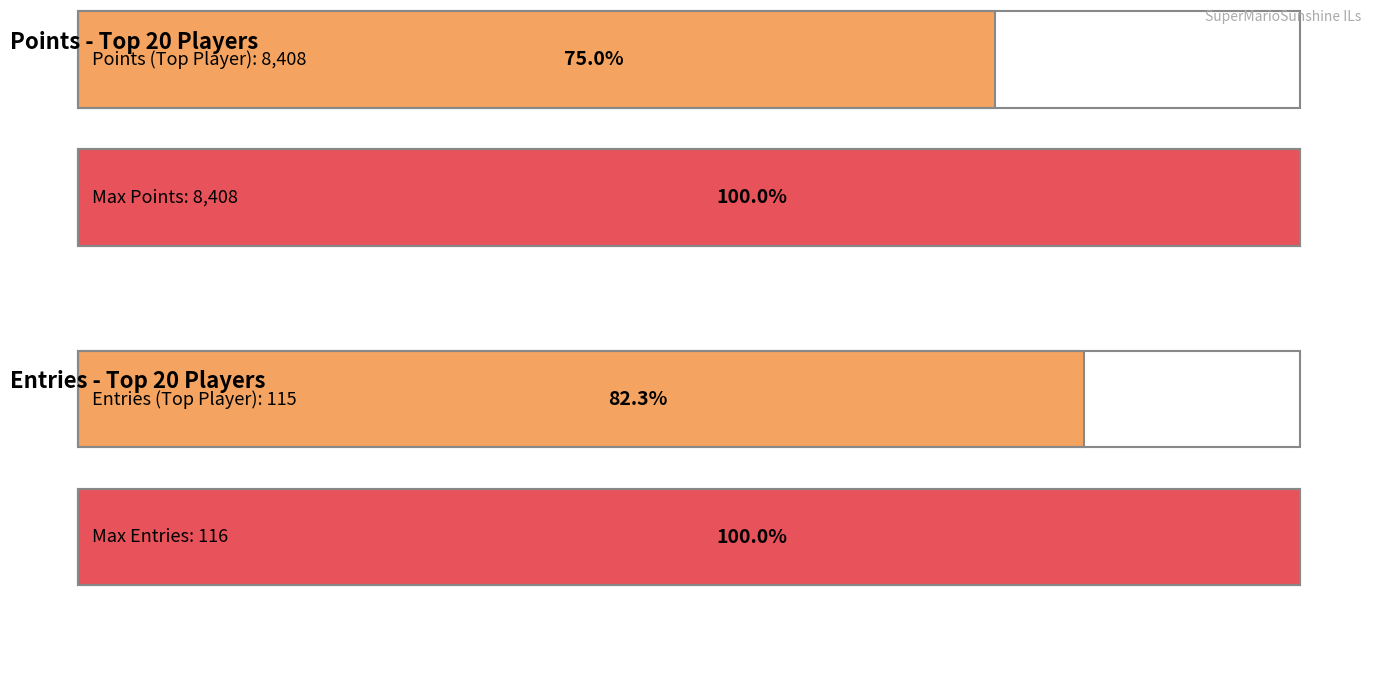

Does the chart contain any negative values?

No